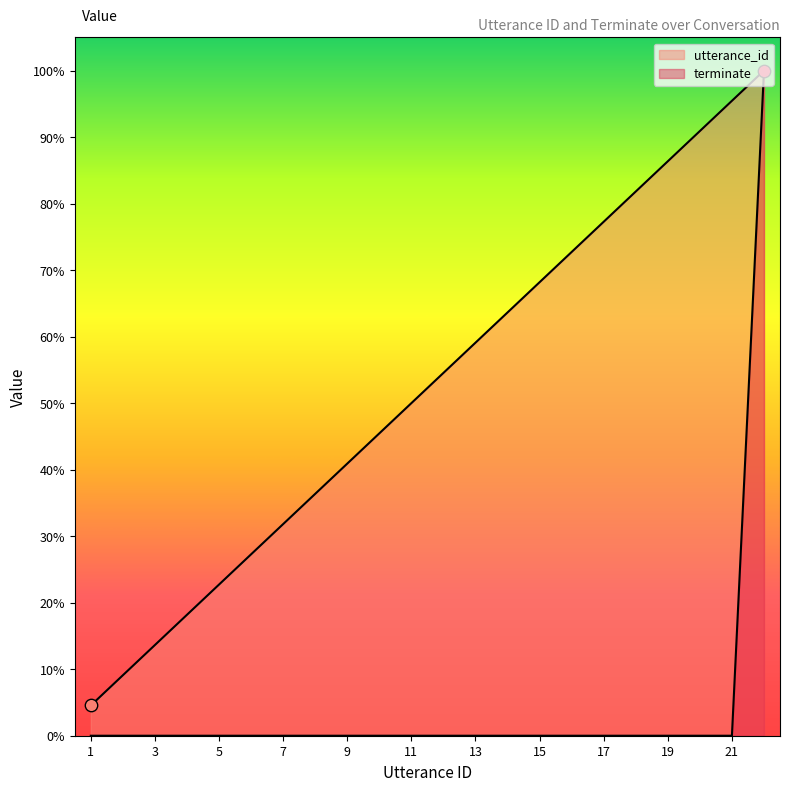

Is the value of terminate at 14 greater than the value of utterance_id at 10?

No